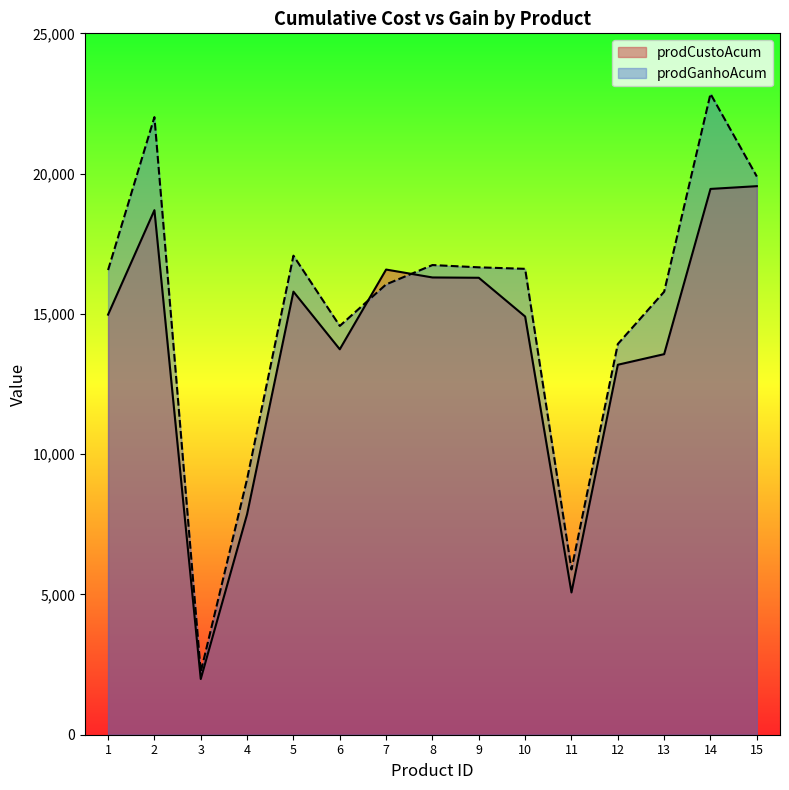

What is the total value across all series at 8?

33039.4